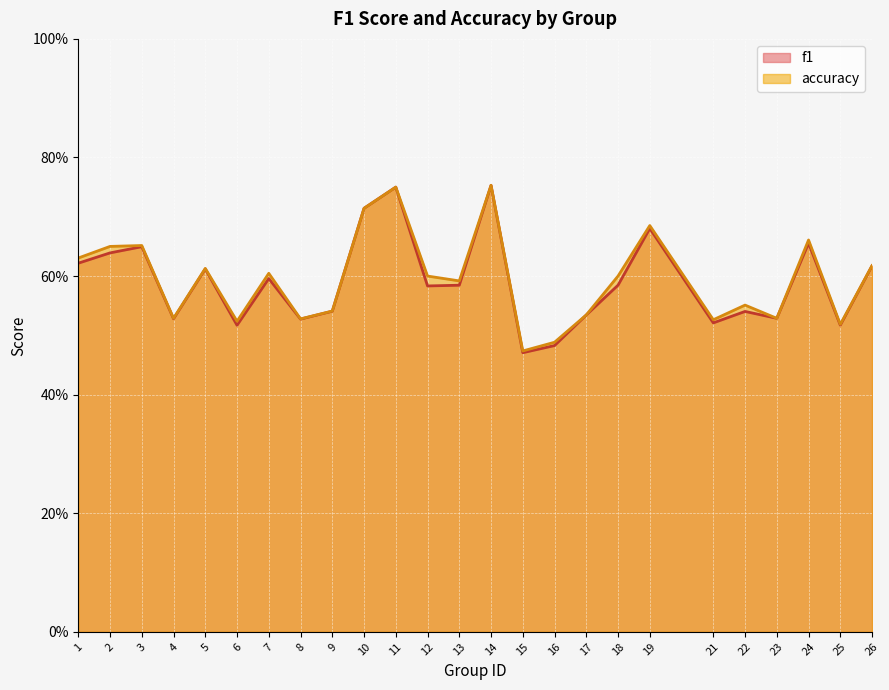

What is the value of the f1 point at the 6th from the left?

0.5